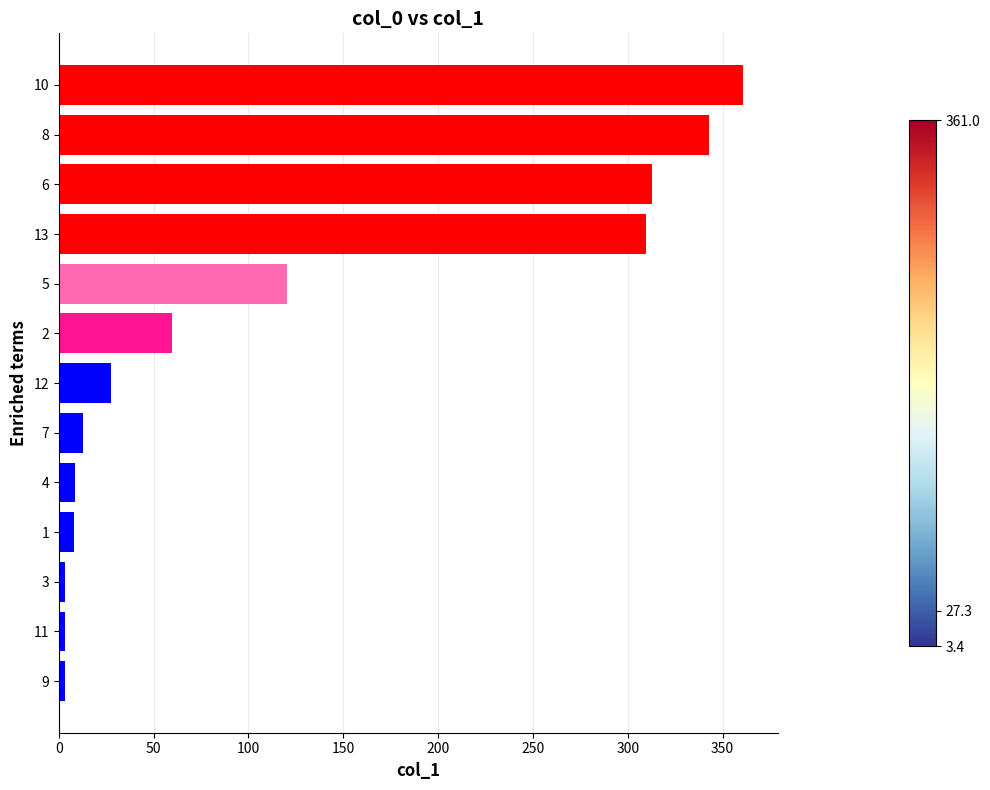

What is the greatest value displayed?

361.0